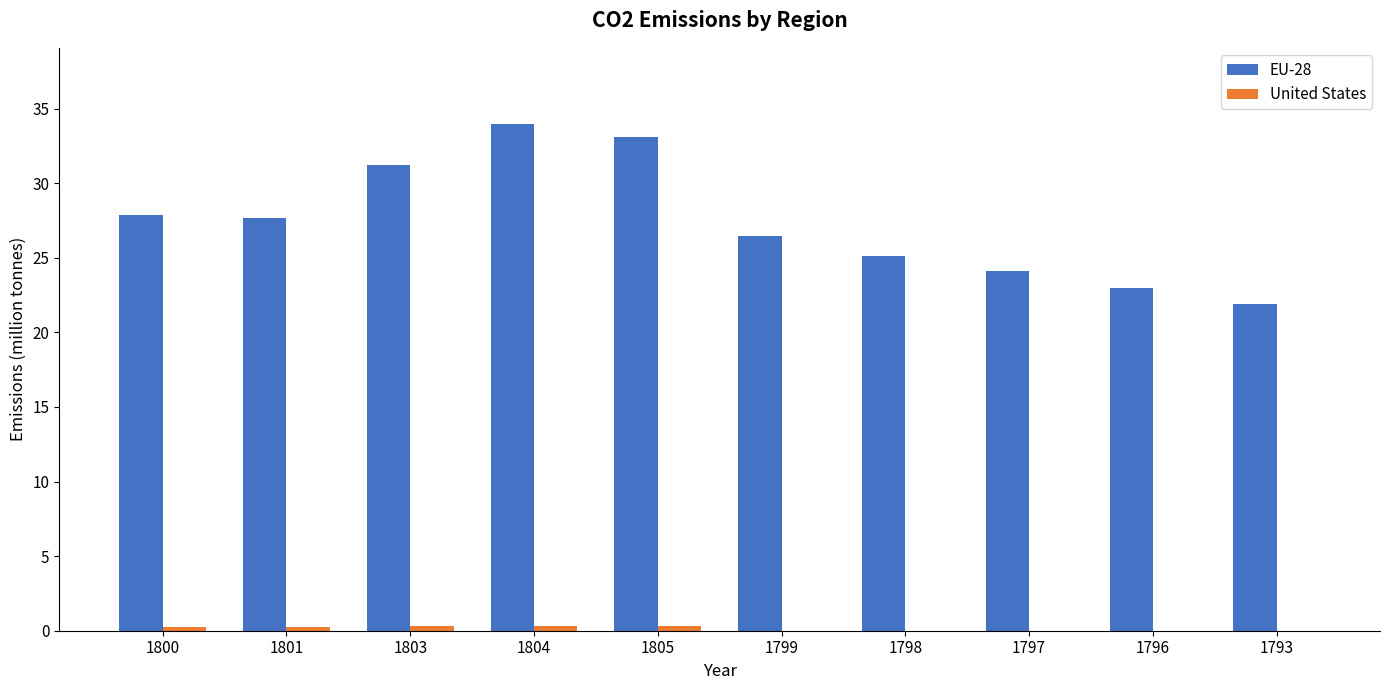

At which label does EU-28 reach its peak?

1804